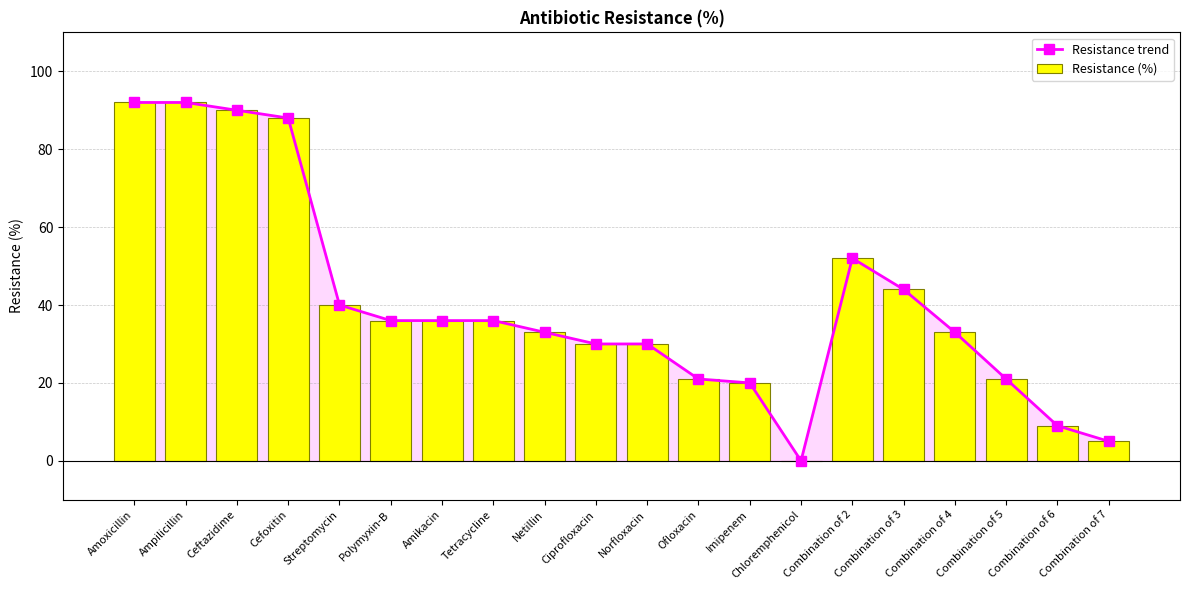

Which series has the largest total across all categories?

Resistance trend